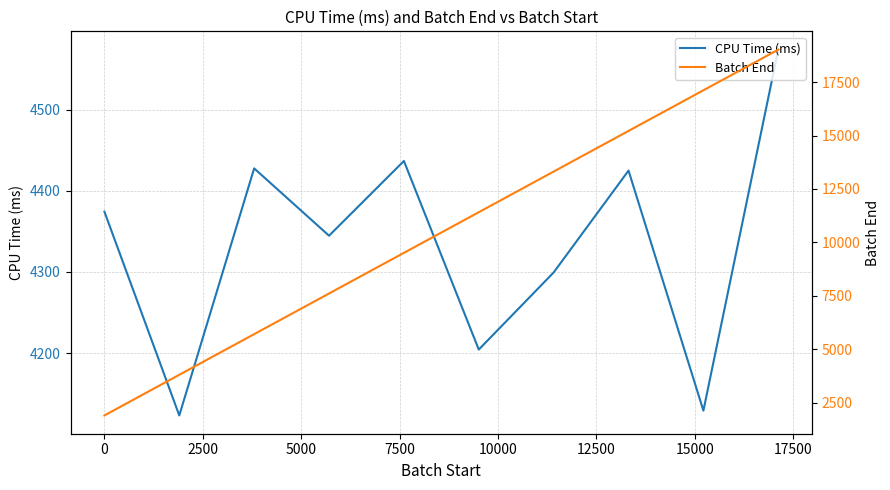

In CPU Time (ms), how many points are lower than both neighbors (excluding endpoints)?

4